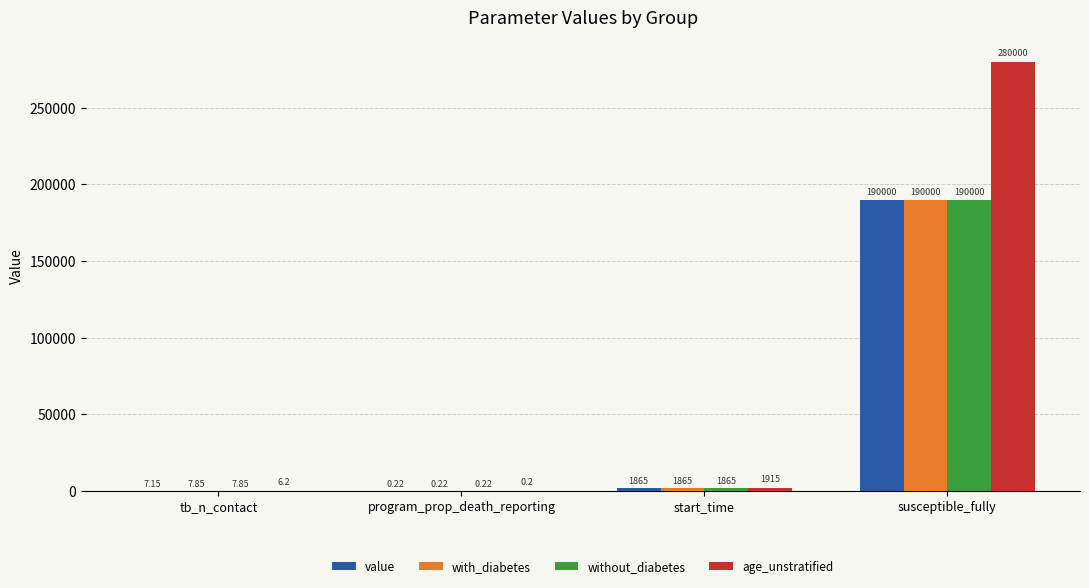

What is the total value across all series at tb_n_contact?

29.1